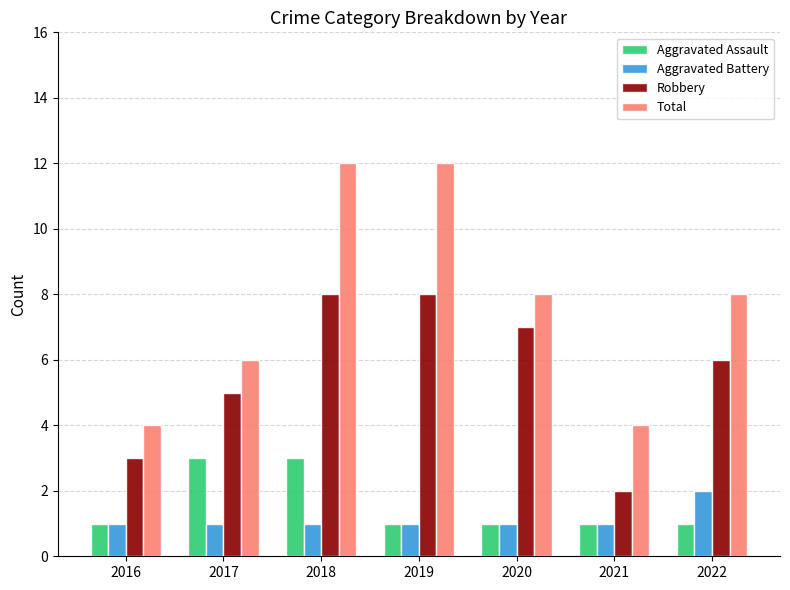

What is the difference between the maximum and minimum values in the Robbery series?

6